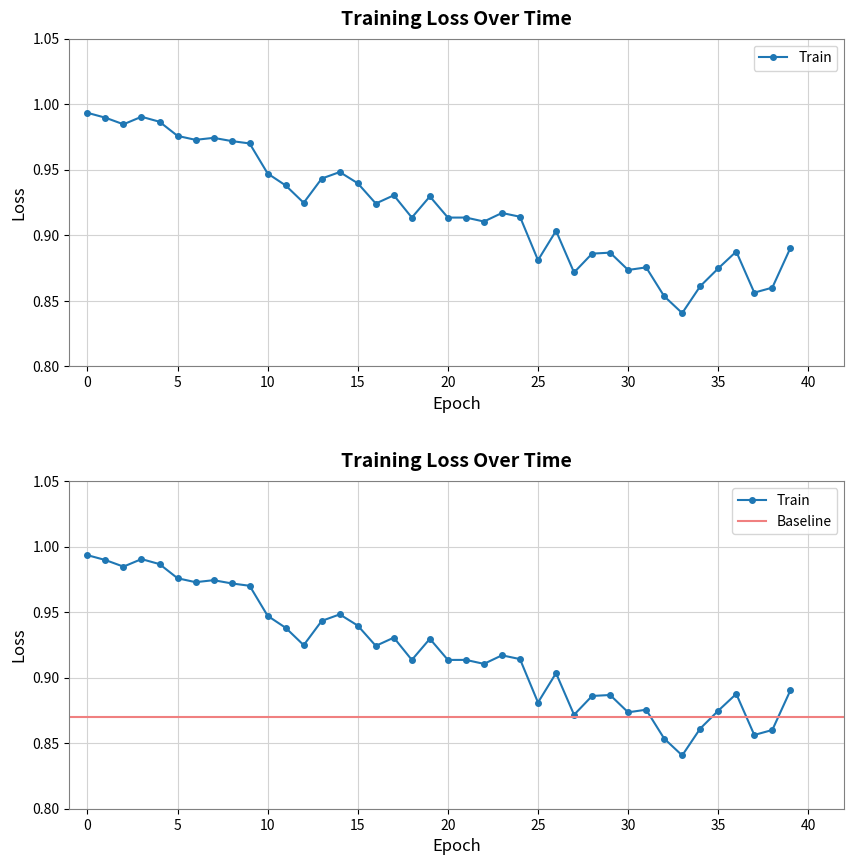

True or false: the data shows 1.0 at 5.

True